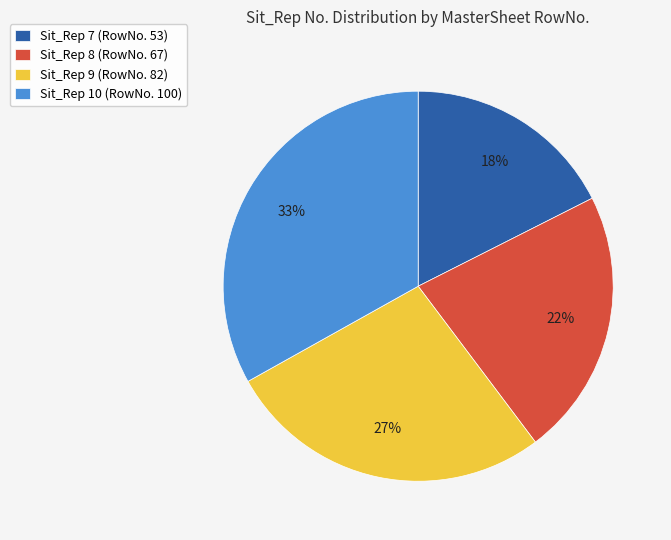

Rank the categories by value from highest to lowest.

Sit_Rep 10 (RowNo. 100), Sit_Rep 9 (RowNo. 82), Sit_Rep 8 (RowNo. 67), Sit_Rep 7 (RowNo. 53)